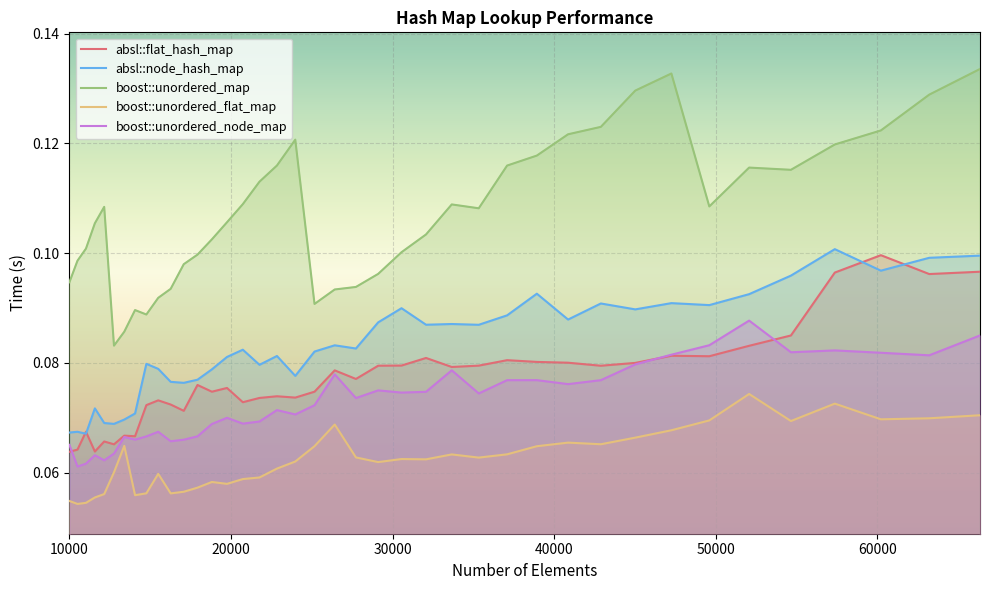

Rank the series at 21764 from highest to lowest value.

boost::unordered_map, absl::node_hash_map, absl::flat_hash_map, boost::unordered_node_map, boost::unordered_flat_map